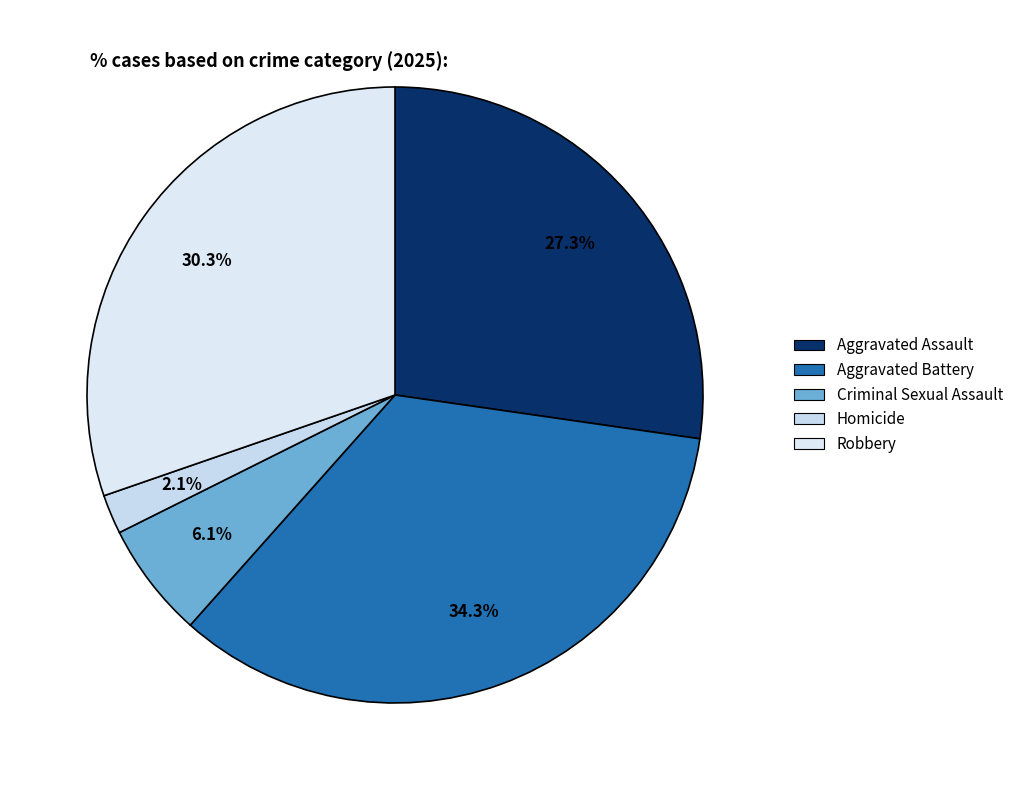

To the nearest percent, what is the average slice percentage?

20%